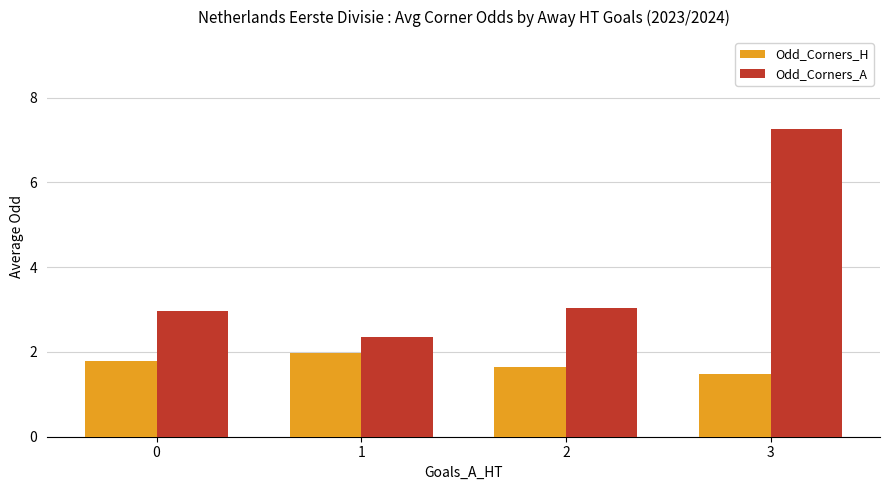

Does the chart contain any negative values?

No